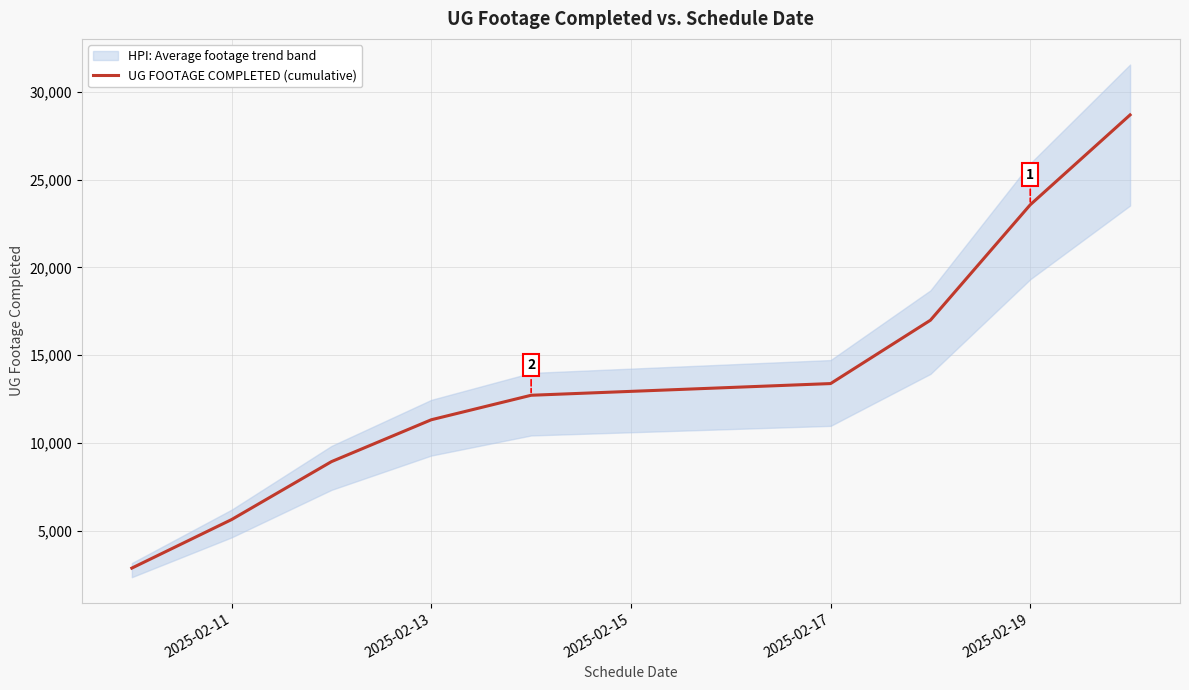

How many data points are above 12719?

4